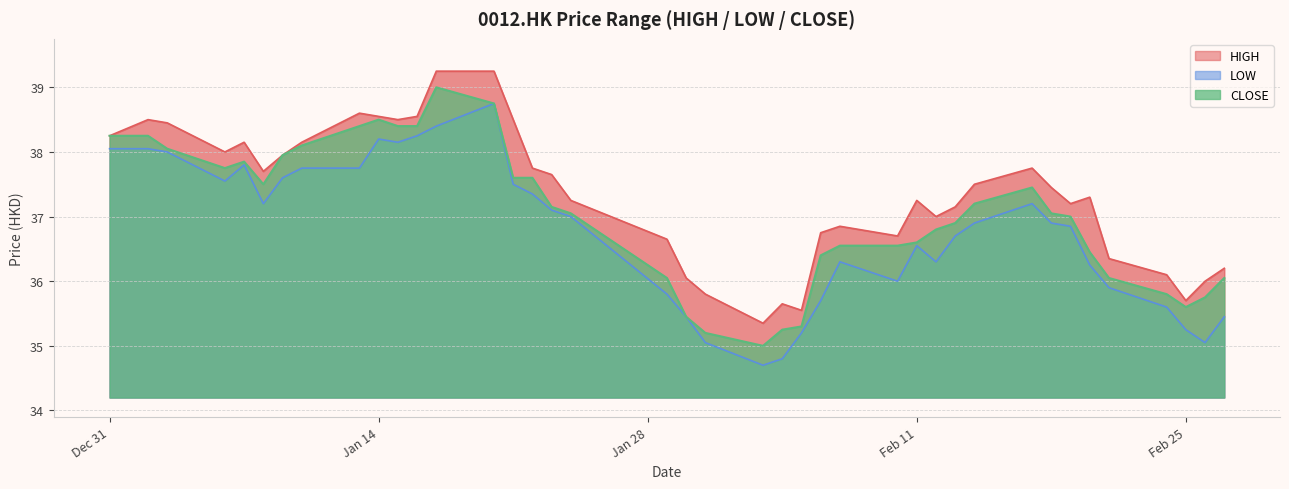

What position from the right is 2020-01-06?

37